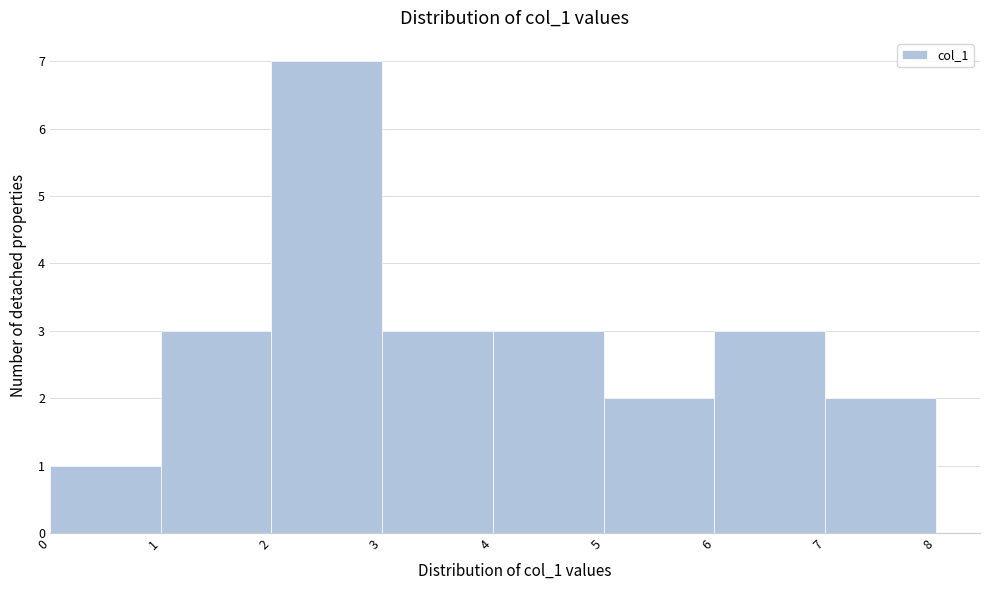

Reading left to right, transcribe this chart: for each bar, give the range it covers on the x-axis and its height. The values are not printed on the chart, so give them approximately, as read against the axis.

0 to 1: 1
1 to 2: 3
2 to 3: 7
3 to 4: 3
4 to 5: 3
5 to 6: 2
6 to 7: 3
7 to 8: 2